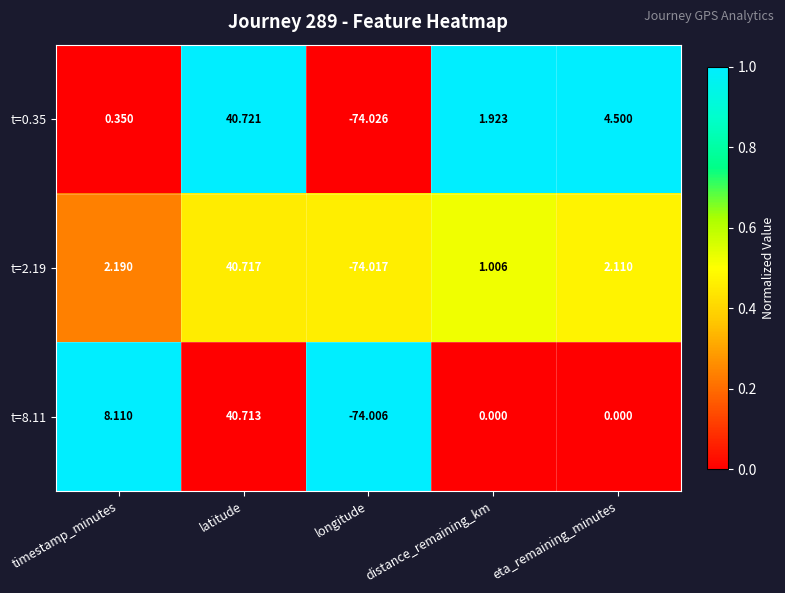

Which category has the lowest value across all series?

longitude